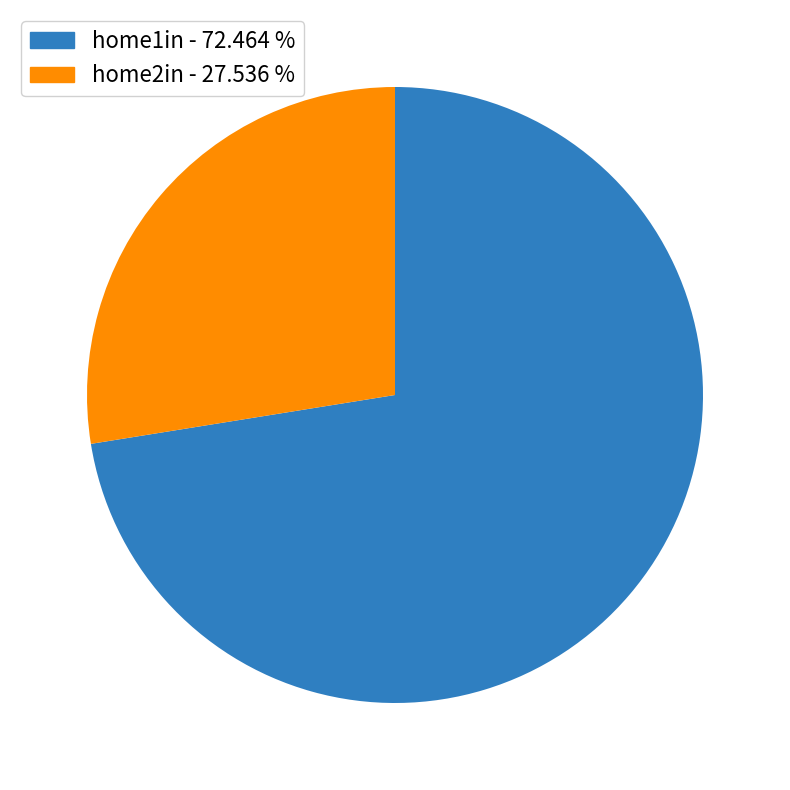

How many slices are in this pie chart?

2